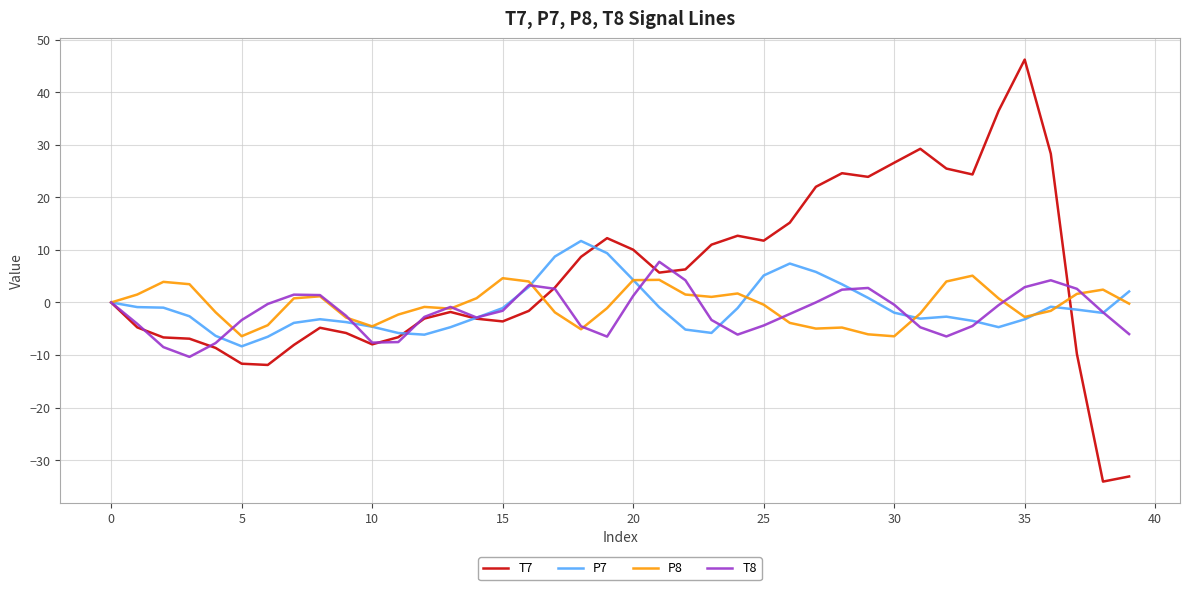

Which series has the largest total across all categories?

T7